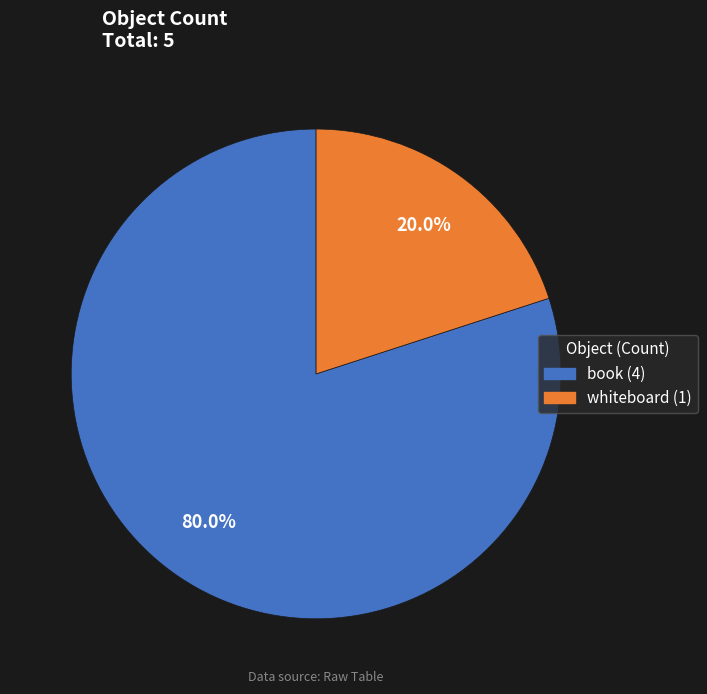

To the nearest percent, what percentage of the pie is whiteboard?

20%